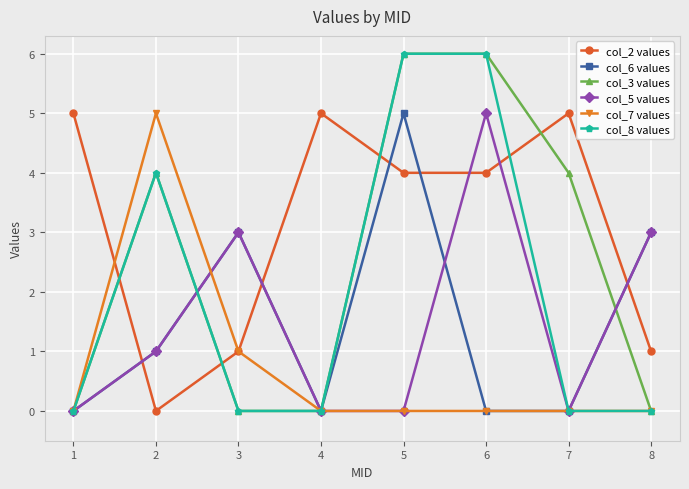

Does the chart display data point markers on the line(s)?

Yes